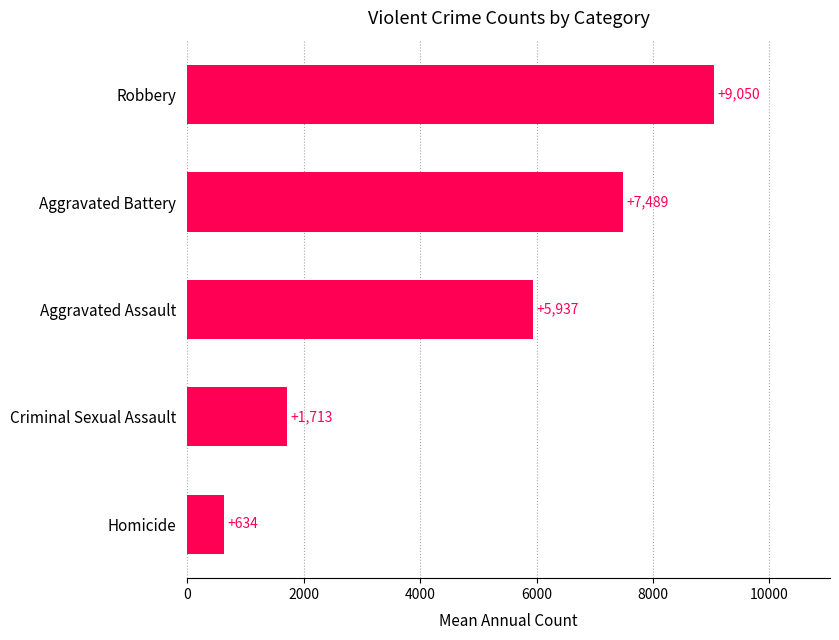

What is the difference between the second highest and minimum values?

6855.1